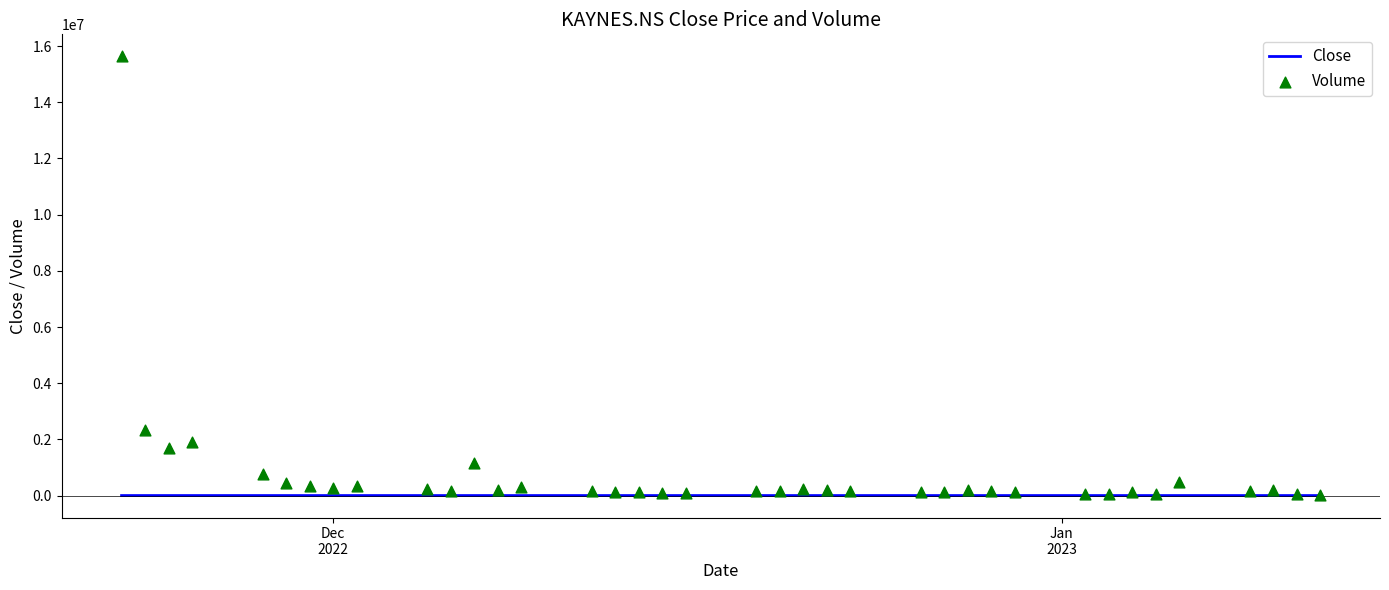

Is the value of Close at 16 greater than the value of Volume at 4?

No